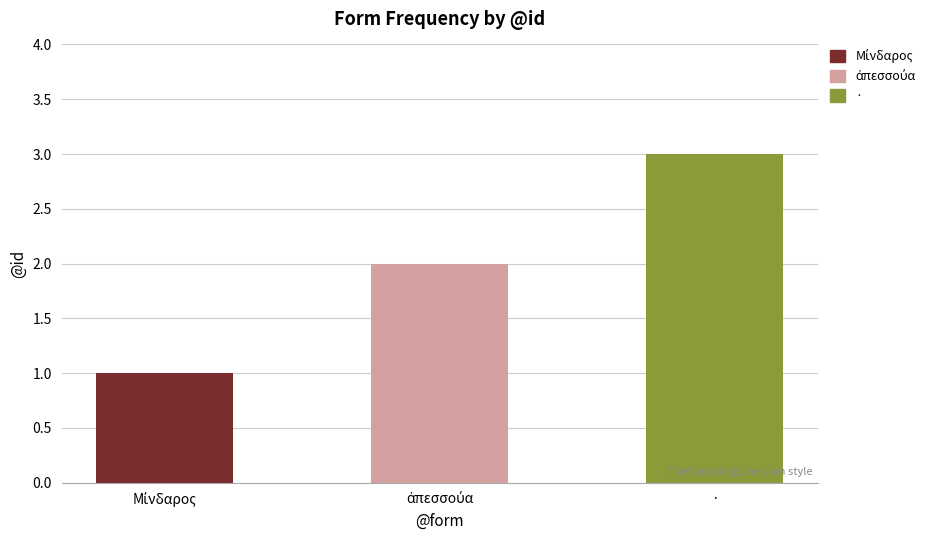

What is the average value?

2